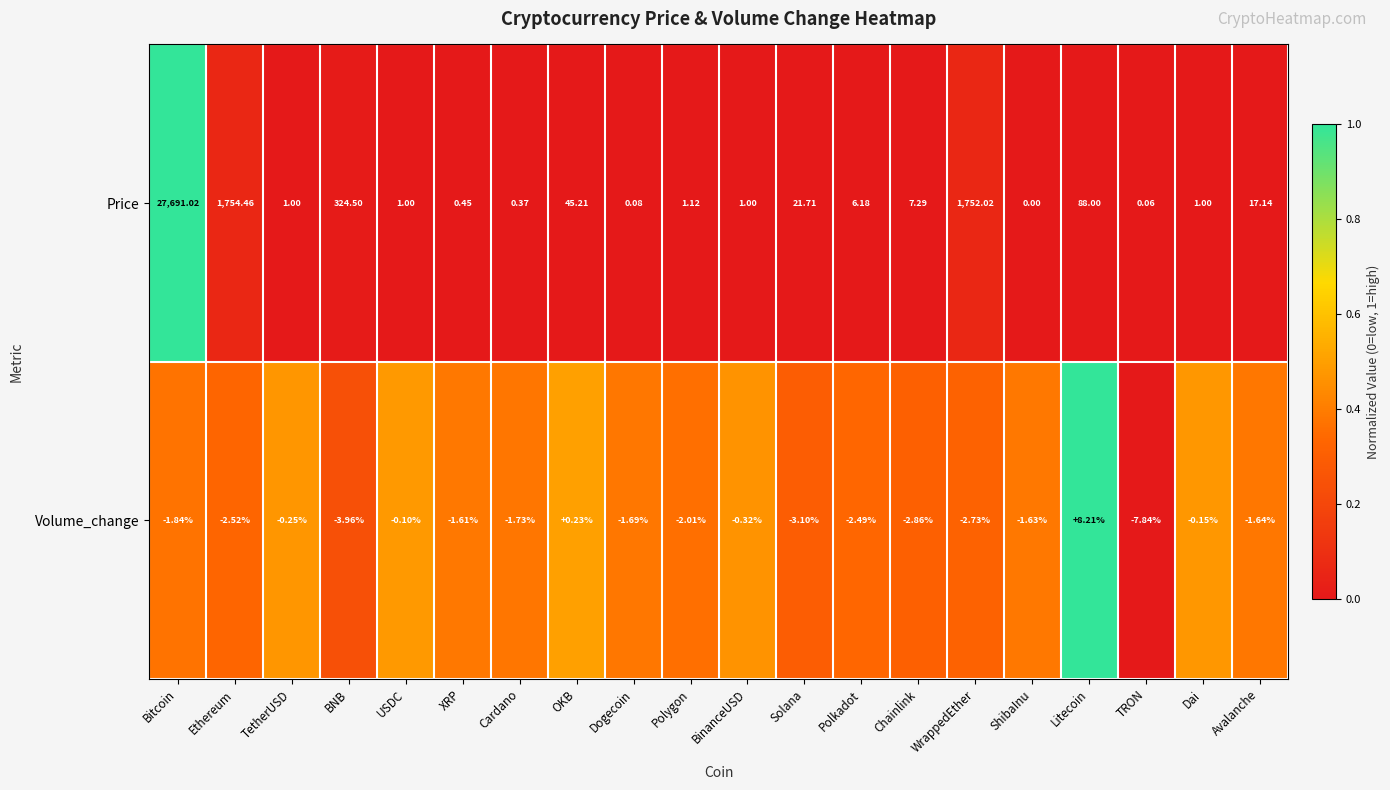

Which category has the highest value in the Price series?

Bitcoin